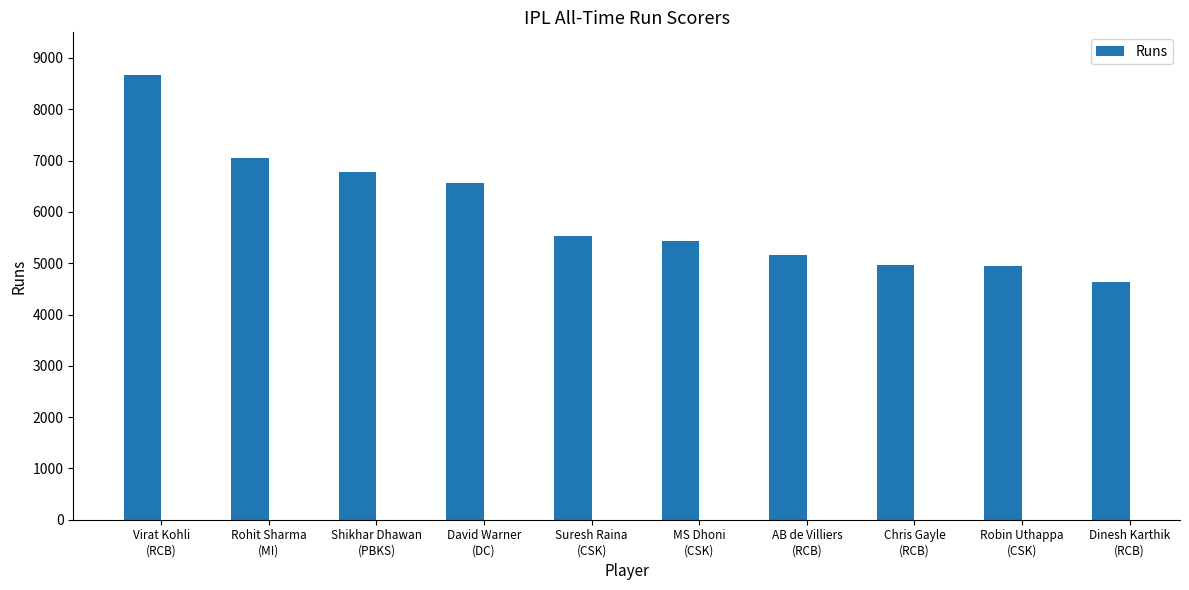

Where does the data first go above 5528?

Virat Kohli
(RCB)